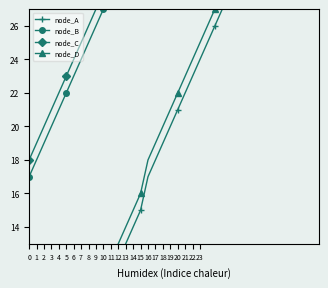

How many data points does each series have?

40